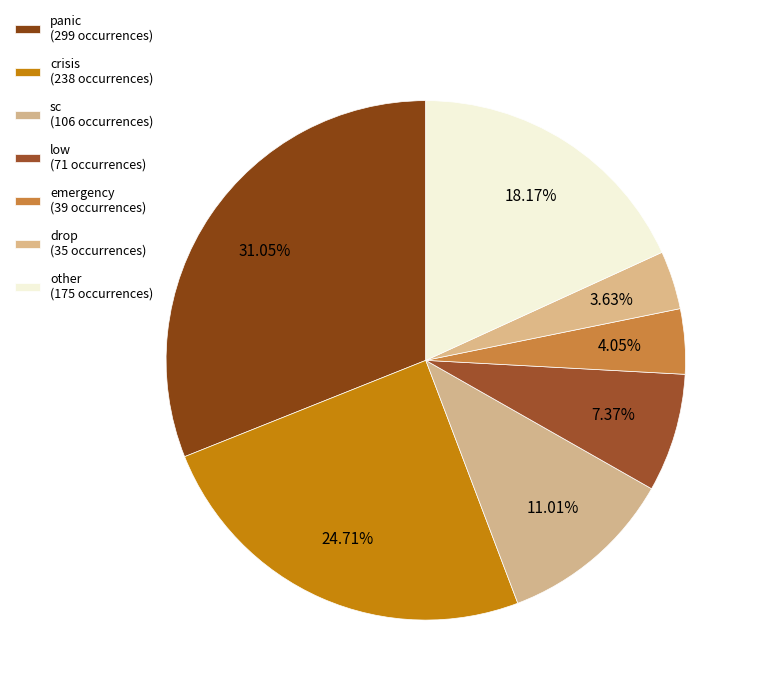

How many slices are in this pie chart?

7